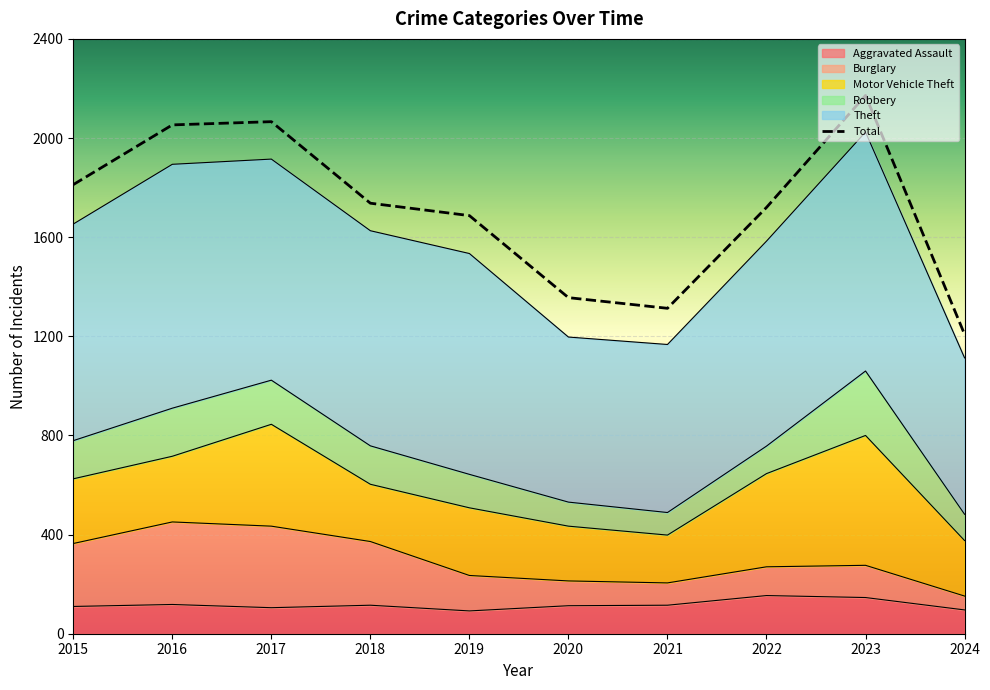

How many data points does each series have?

10